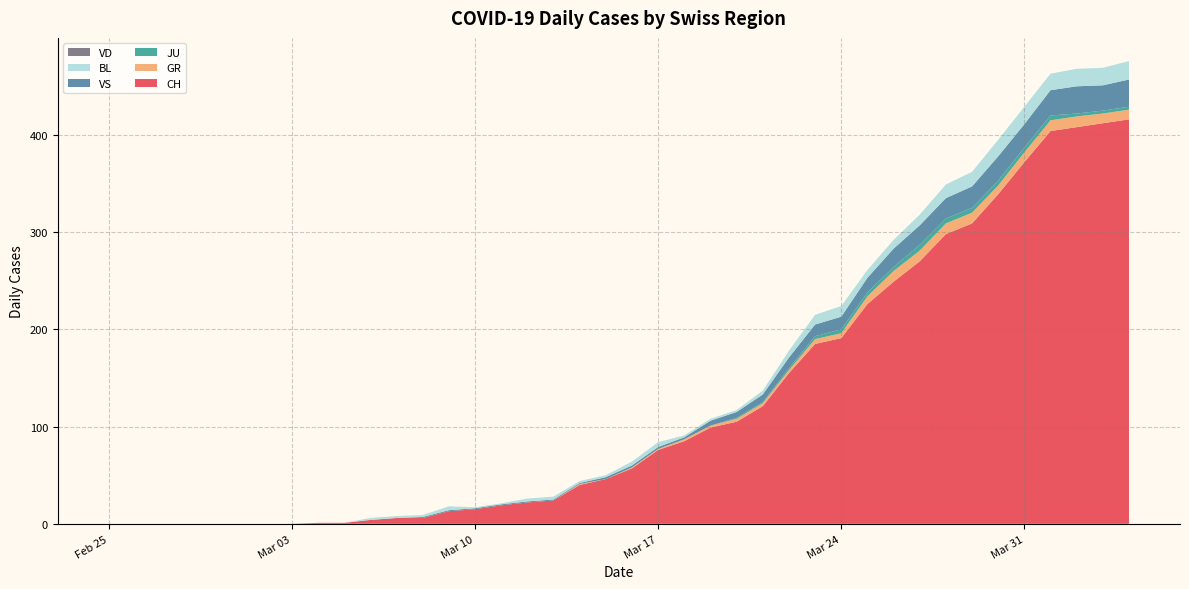

Reading left to right, list all the values displayed in this chart.

CH: 2020-02-25=0	2020-02-26=0	2020-02-27=0	2020-02-28=0	2020-02-29=0	2020-03-01=0	2020-03-02=0	2020-03-03=0	2020-03-04=1	2020-03-05=1	2020-03-06=4	2020-03-07=6	2020-03-08=6	2020-03-09=13	2020-03-10=15	2020-03-11=19	2020-03-12=22	2020-03-13=24	2020-03-14=40	2020-03-15=46	2020-03-16=57	2020-03-17=76	2020-03-18=85	2020-03-19=99	2020-03-20=105	2020-03-21=121	2020-03-22=155	2020-03-23=185	2020-03-24=191	2020-03-25=226	2020-03-26=249	2020-03-27=270	2020-03-28=298	2020-03-29=309	2020-03-30=339	2020-03-31=372	2020-04-01=404	2020-04-02=408	2020-04-03=412	2020-04-04=416
GR: 2020-02-25=0	2020-02-26=0	2020-02-27=0	2020-02-28=0	2020-02-29=0	2020-03-01=0	2020-03-02=0	2020-03-03=0	2020-03-04=0	2020-03-05=0	2020-03-06=0	2020-03-07=0	2020-03-08=0	2020-03-09=0	2020-03-10=0	2020-03-11=0	2020-03-12=0	2020-03-13=0	2020-03-14=1	2020-03-15=0	2020-03-16=1	2020-03-17=1	2020-03-18=2	2020-03-19=2	2020-03-20=3	2020-03-21=3	2020-03-22=3	2020-03-23=5	2020-03-24=5	2020-03-25=8	2020-03-26=11	2020-03-27=11	2020-03-28=11	2020-03-29=11	2020-03-30=9	2020-03-31=10	2020-04-01=11	2020-04-02=11	2020-04-03=10	2020-04-04=10
JU: 2020-02-25=0	2020-02-26=0	2020-02-27=0	2020-02-28=0	2020-02-29=0	2020-03-01=0	2020-03-02=0	2020-03-03=0	2020-03-04=0	2020-03-05=0	2020-03-06=0	2020-03-07=0	2020-03-08=0	2020-03-09=0	2020-03-10=0	2020-03-11=0	2020-03-12=0	2020-03-13=0	2020-03-14=0	2020-03-15=0	2020-03-16=0	2020-03-17=0	2020-03-18=0	2020-03-19=0	2020-03-20=1	2020-03-21=1	2020-03-22=2	2020-03-23=3	2020-03-24=4	2020-03-25=4	2020-03-26=4	2020-03-27=6	2020-03-28=5	2020-03-29=5	2020-03-30=5	2020-03-31=5	2020-04-01=5	2020-04-02=3	2020-04-03=3	2020-04-04=3
VS: 2020-02-25=0	2020-02-26=0	2020-02-27=0	2020-02-28=0	2020-02-29=0	2020-03-01=0	2020-03-02=0	2020-03-03=0	2020-03-04=0	2020-03-05=0	2020-03-06=0	2020-03-07=0	2020-03-08=1	2020-03-09=1	2020-03-10=1	2020-03-11=1	2020-03-12=1	2020-03-13=1	2020-03-14=1	2020-03-15=2	2020-03-16=2	2020-03-17=2	2020-03-18=2	2020-03-19=5	2020-03-20=6	2020-03-21=8	2020-03-22=11	2020-03-23=12	2020-03-24=13	2020-03-25=15	2020-03-26=19	2020-03-27=20	2020-03-28=21	2020-03-29=22	2020-03-30=25	2020-03-31=24	2020-04-01=26	2020-04-02=28	2020-04-03=26	2020-04-04=28
BL: 2020-02-25=0	2020-02-26=0	2020-02-27=0	2020-02-28=0	2020-02-29=0	2020-03-01=0	2020-03-02=0	2020-03-03=0	2020-03-04=0	2020-03-05=0	2020-03-06=2	2020-03-07=2	2020-03-08=2	2020-03-09=4	2020-03-10=1	2020-03-11=1	2020-03-12=3	2020-03-13=3	2020-03-14=2	2020-03-15=2	2020-03-16=4	2020-03-17=5	2020-03-18=2	2020-03-19=2	2020-03-20=2	2020-03-21=4	2020-03-22=7	2020-03-23=10	2020-03-24=11	2020-03-25=8	2020-03-26=9	2020-03-27=11	2020-03-28=14	2020-03-29=15	2020-03-30=17	2020-03-31=18	2020-04-01=17	2020-04-02=18	2020-04-03=18	2020-04-04=19
VD: 2020-02-25=0	2020-02-26=0	2020-02-27=0	2020-02-28=0	2020-02-29=0	2020-03-01=0	2020-03-02=0	2020-03-03=0	2020-03-04=0	2020-03-05=0	2020-03-06=0	2020-03-07=0	2020-03-08=0	2020-03-09=0	2020-03-10=0	2020-03-11=0	2020-03-12=0	2020-03-13=0	2020-03-14=0	2020-03-15=0	2020-03-16=0	2020-03-17=0	2020-03-18=0	2020-03-19=0	2020-03-20=0	2020-03-21=0	2020-03-22=0	2020-03-23=0	2020-03-24=0	2020-03-25=0	2020-03-26=0	2020-03-27=0	2020-03-28=0	2020-03-29=0	2020-03-30=0	2020-03-31=0	2020-04-01=0	2020-04-02=0	2020-04-03=0	2020-04-04=0